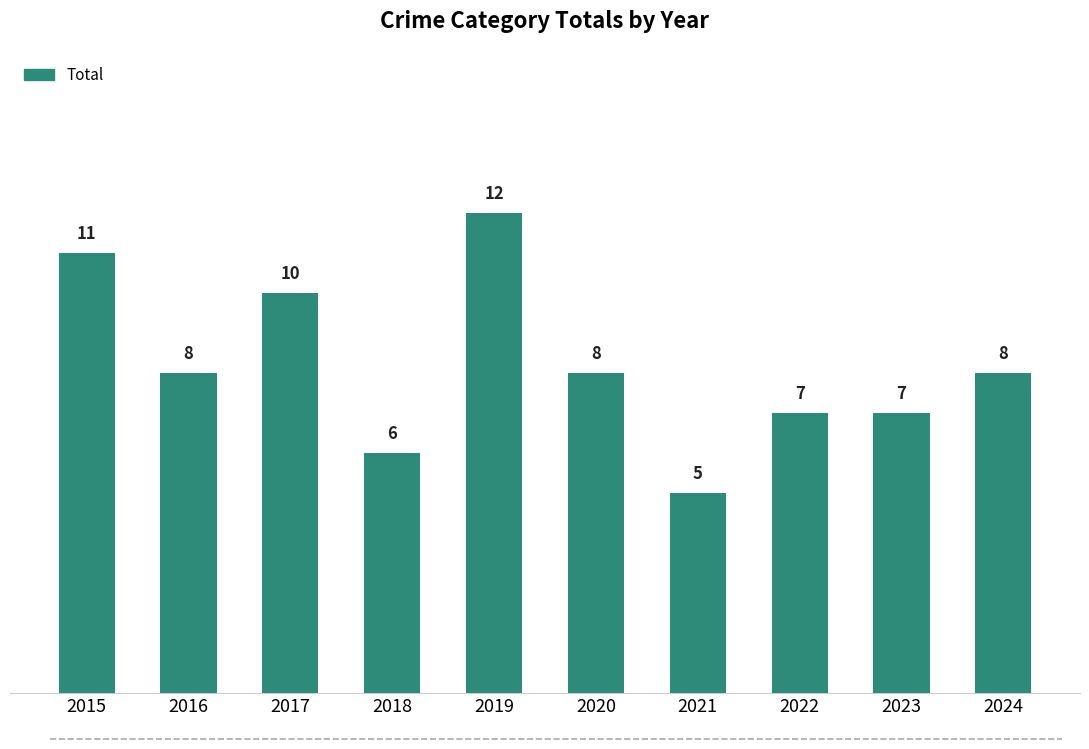

What is the difference between the maximum and minimum values?

7